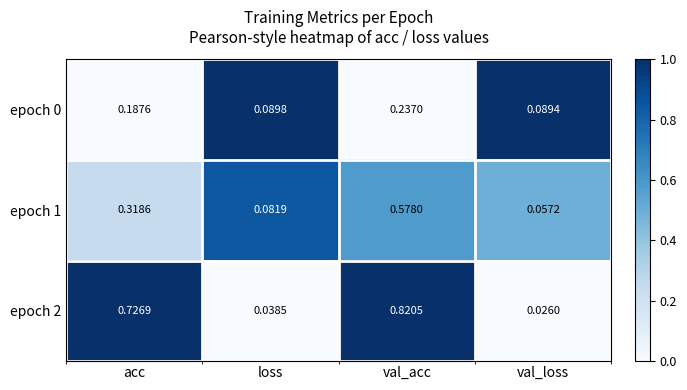

At which label is epoch 1 closest to 0?

val_loss